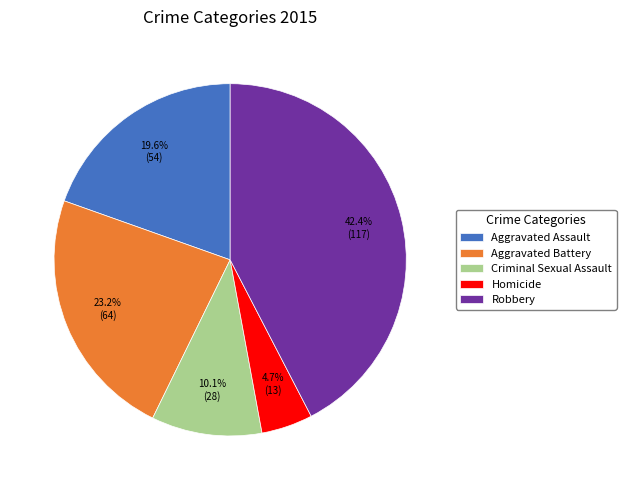

The Robbery slice represents 42% of the pie. True or false?

True